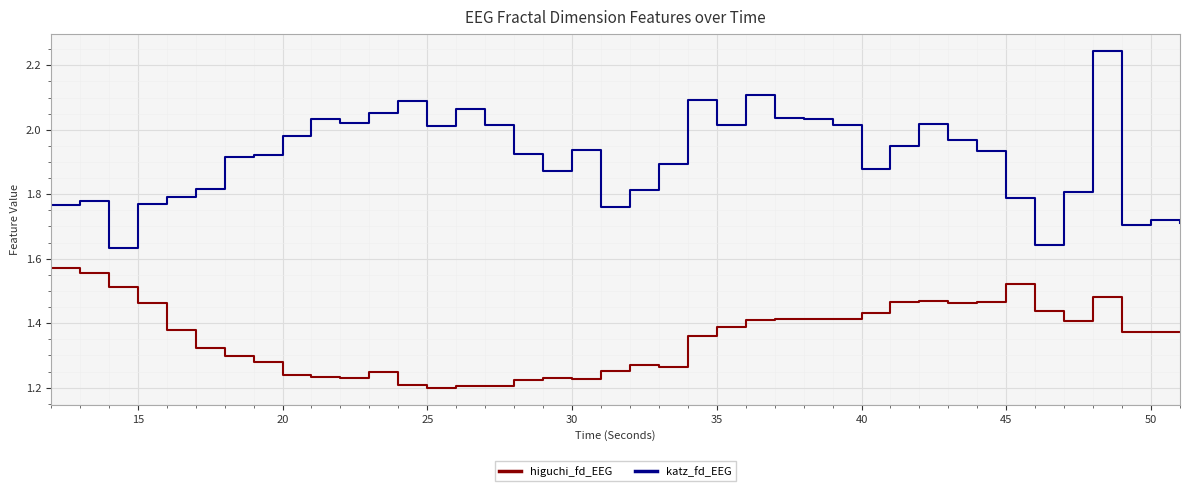

Does the chart display data point markers on the line(s)?

No